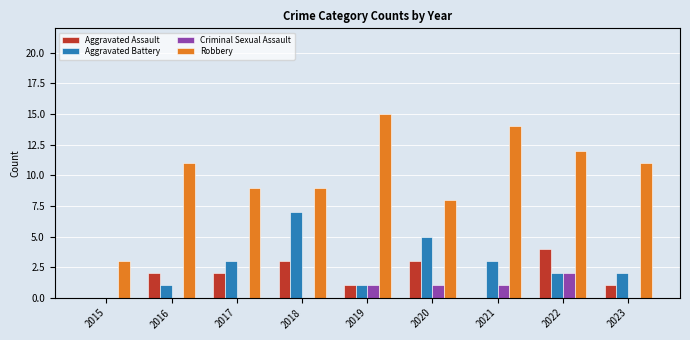

The value of Criminal Sexual Assault at 2019 is 1. True or false?

True